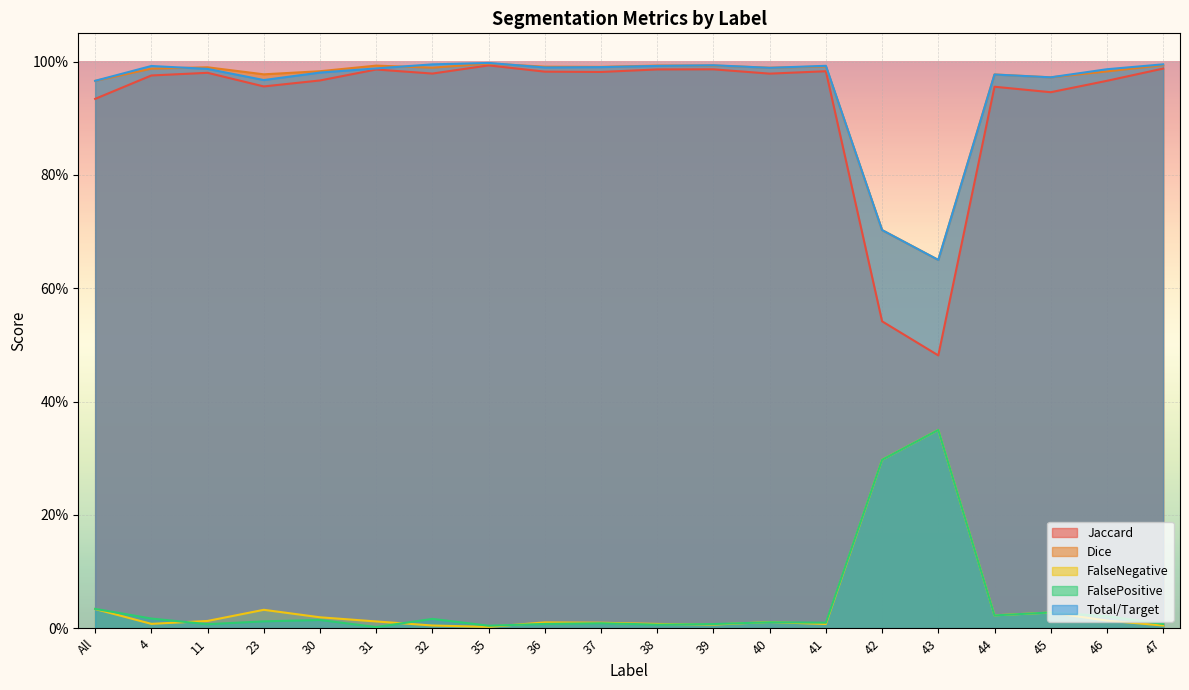

What is the label of the 3rd point from the right?

45